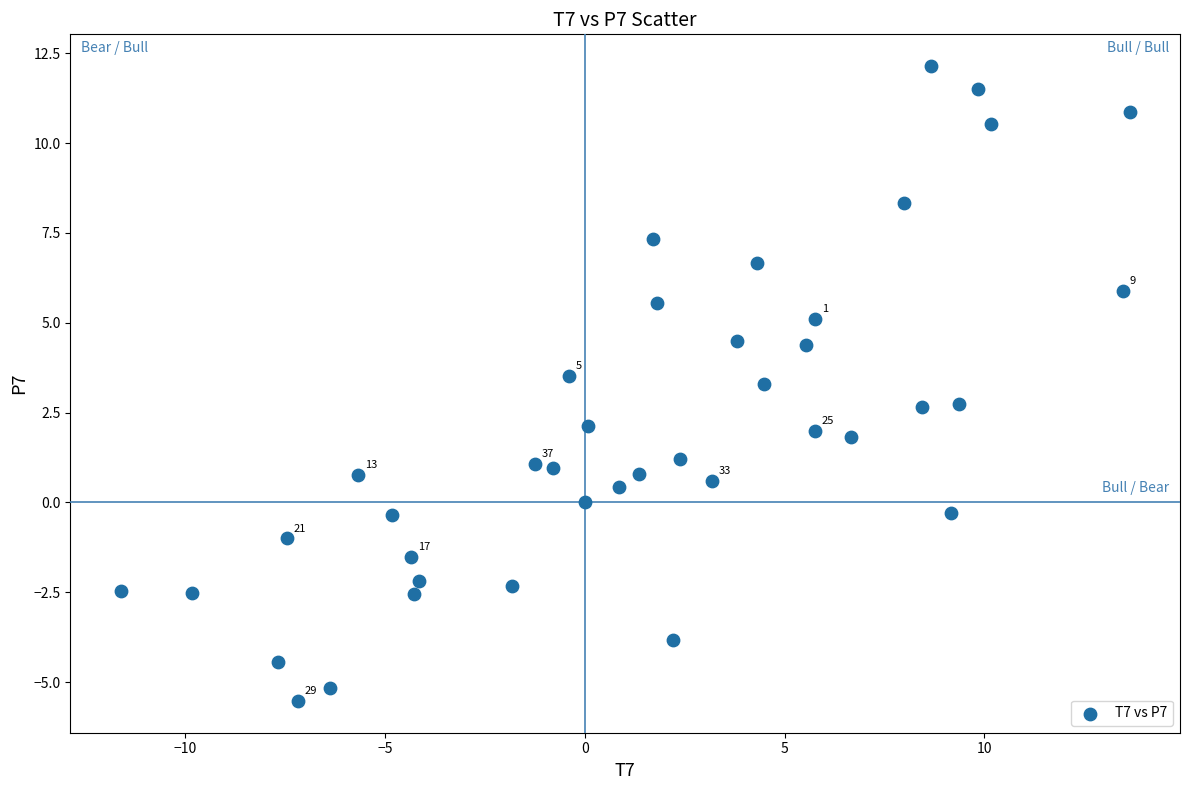

What is the range of Y values (max minus min)?

17.7